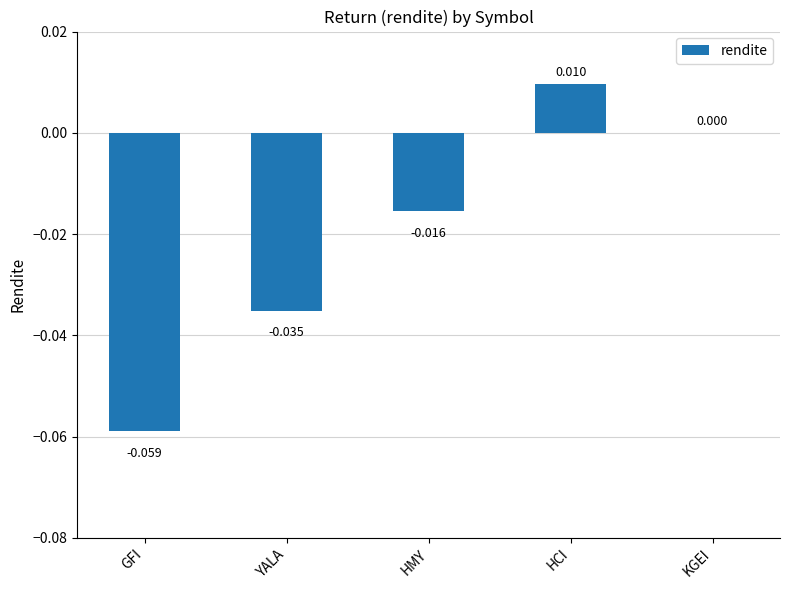

Which category has the highest value across all series?

HCI